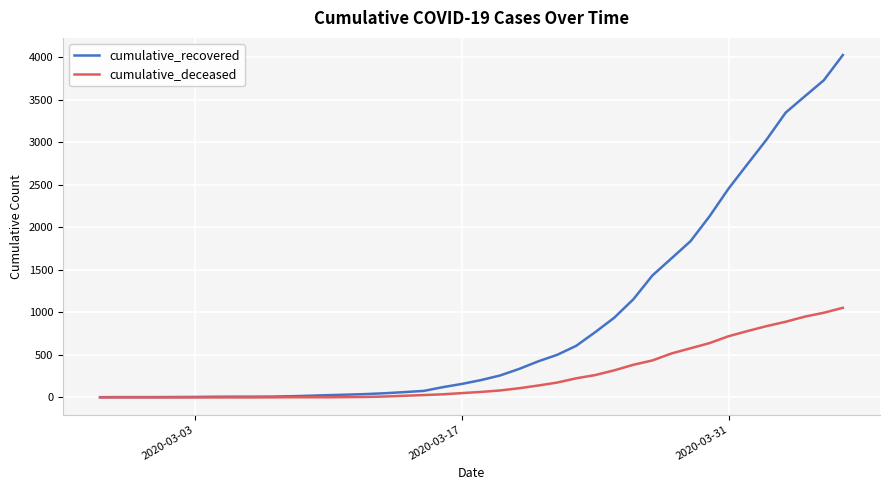

Which series has the largest total across all categories?

cumulative_recovered